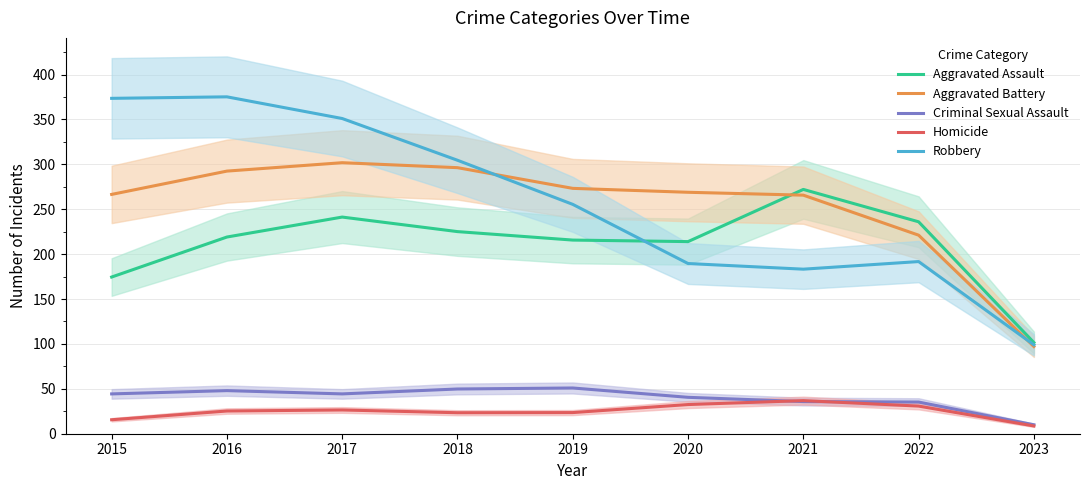

What is the value of the Aggravated Battery point at the 7th from the left?

265.7